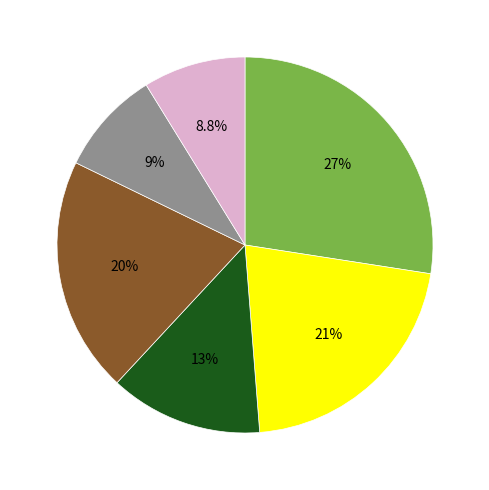

Does any single category account for the majority?

No